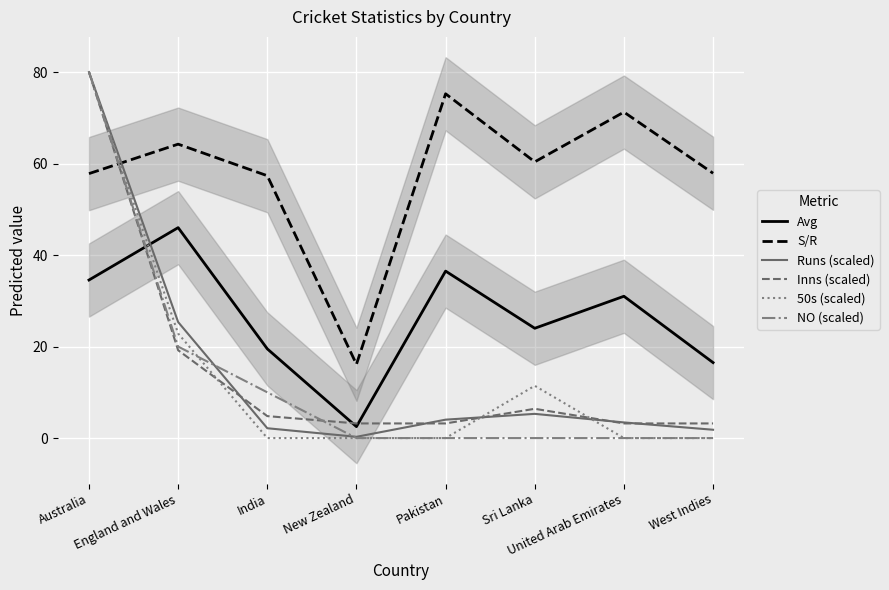

Reading left to right, what are all the values shown in this chart?

Avg: Australia=34.5	England and Wales=46.0	India=19.5	New Zealand=2.5	Pakistan=36.5	Sri Lanka=24.0	United Arab Emirates=31.0	West Indies=16.5
S/R: Australia=57.8	England and Wales=64.2	India=57.4	New Zealand=16.1	Pakistan=75.3	Sri Lanka=60.4	United Arab Emirates=71.3	West Indies=57.9
Runs (scaled): Australia=80.0	England and Wales=25.4	India=2.2	New Zealand=0.3	Pakistan=4.0	Sri Lanka=5.3	United Arab Emirates=3.4	West Indies=1.8
Inns (scaled): Australia=80.0	England and Wales=19.2	India=4.8	New Zealand=3.2	Pakistan=3.2	Sri Lanka=6.4	United Arab Emirates=3.2	West Indies=3.2
50s (scaled): Australia=80.0	England and Wales=22.9	India=0.0	New Zealand=0.0	Pakistan=0.0	Sri Lanka=11.4	United Arab Emirates=0.0	West Indies=0.0
NO (scaled): Australia=80.0	England and Wales=20.0	India=10.0	New Zealand=0.0	Pakistan=0.0	Sri Lanka=0.0	United Arab Emirates=0.0	West Indies=0.0